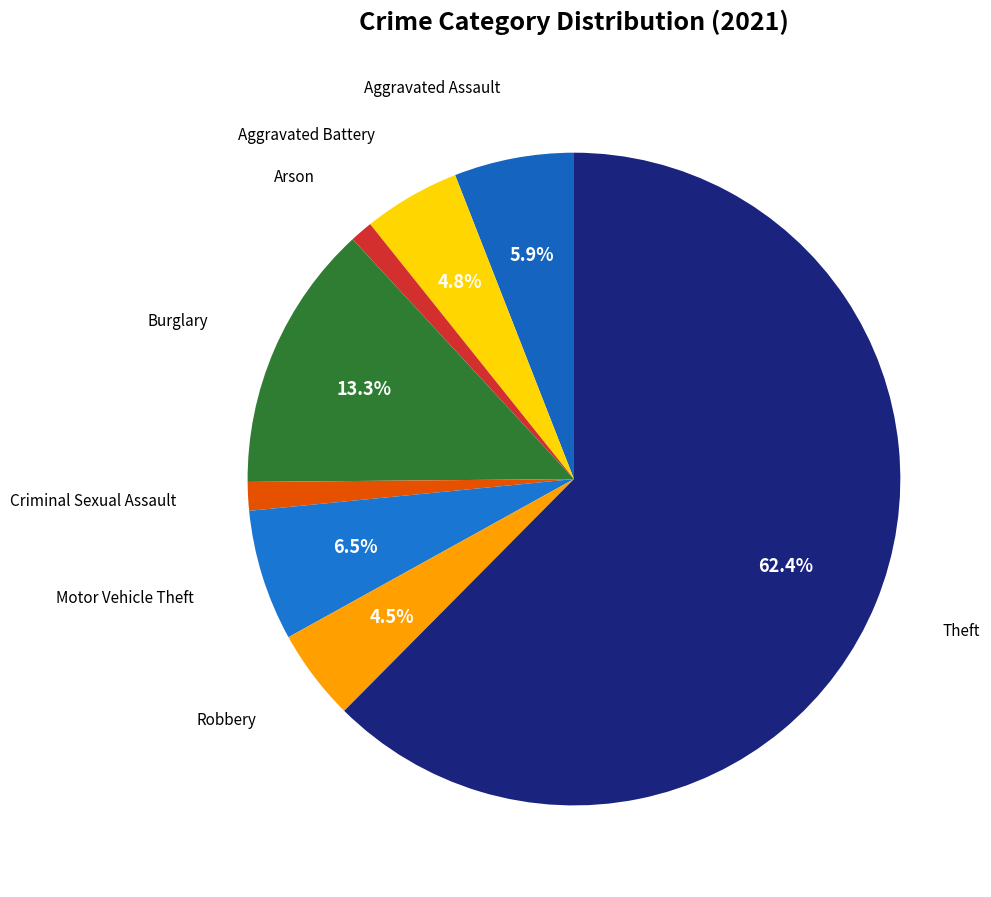

Is there a majority slice in this chart?

Yes